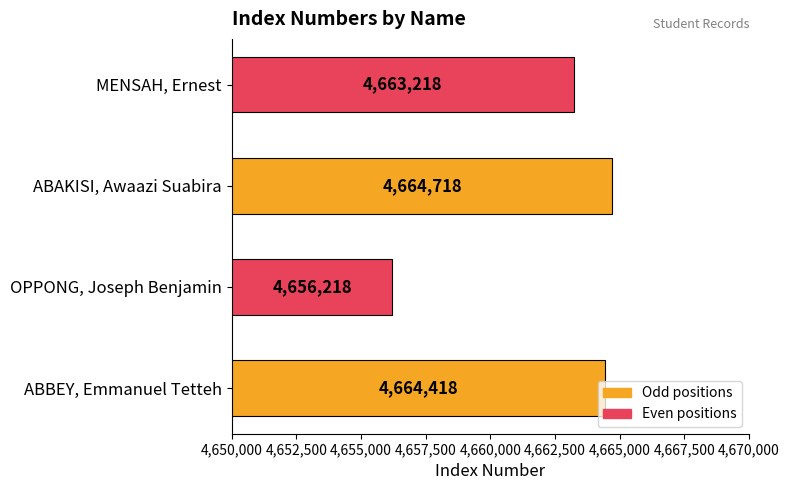

Count the number of data series in this chart.

1